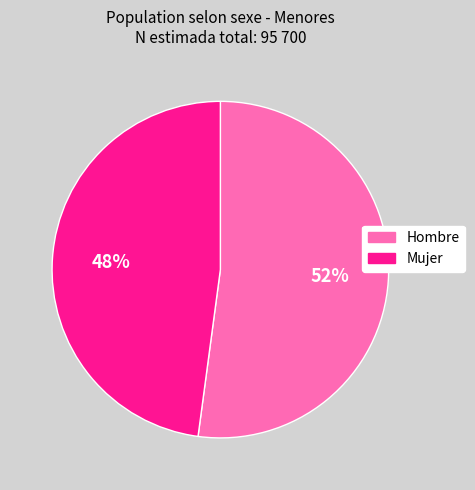

How many slices are in this pie chart?

2